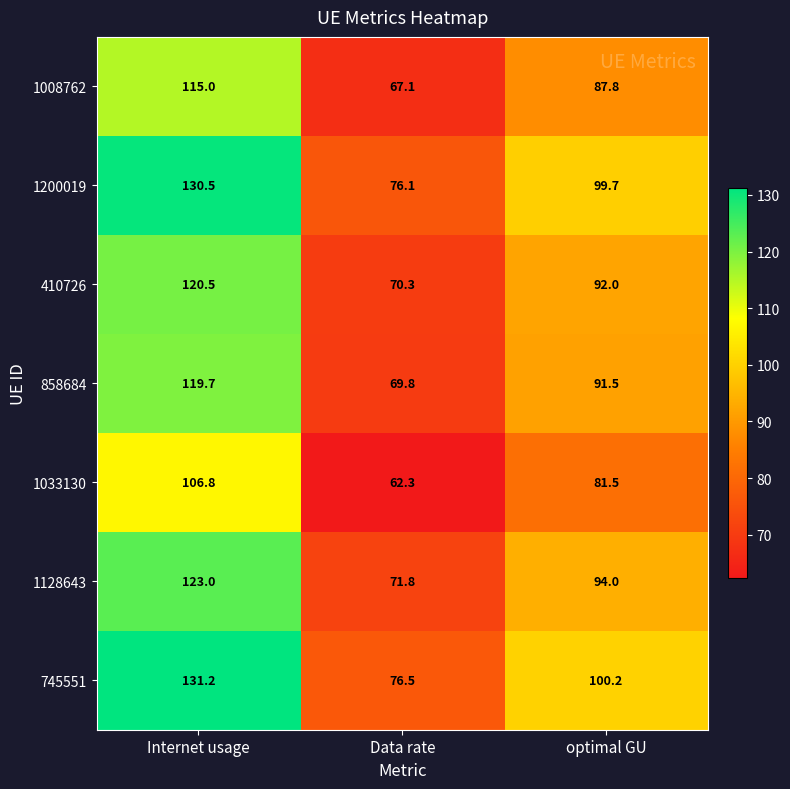

Reading left to right, transcribe all the data shown in this chart.

1008762: Internet usage=115.0	Data rate=67.1	optimal GU=87.8
1200019: Internet usage=130.5	Data rate=76.1	optimal GU=99.7
410726: Internet usage=120.5	Data rate=70.3	optimal GU=92.0
858684: Internet usage=119.7	Data rate=69.8	optimal GU=91.5
1033130: Internet usage=106.8	Data rate=62.3	optimal GU=81.5
1128643: Internet usage=123.0	Data rate=71.8	optimal GU=94.0
745551: Internet usage=131.2	Data rate=76.5	optimal GU=100.2